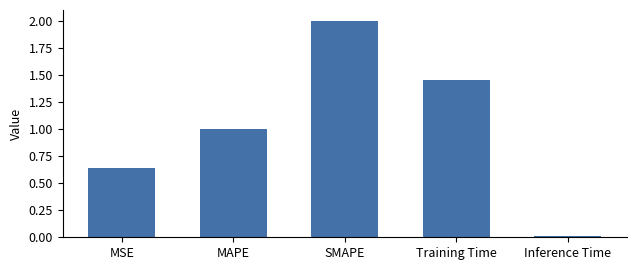

Is it true that the value at SMAPE is 2.0?

True